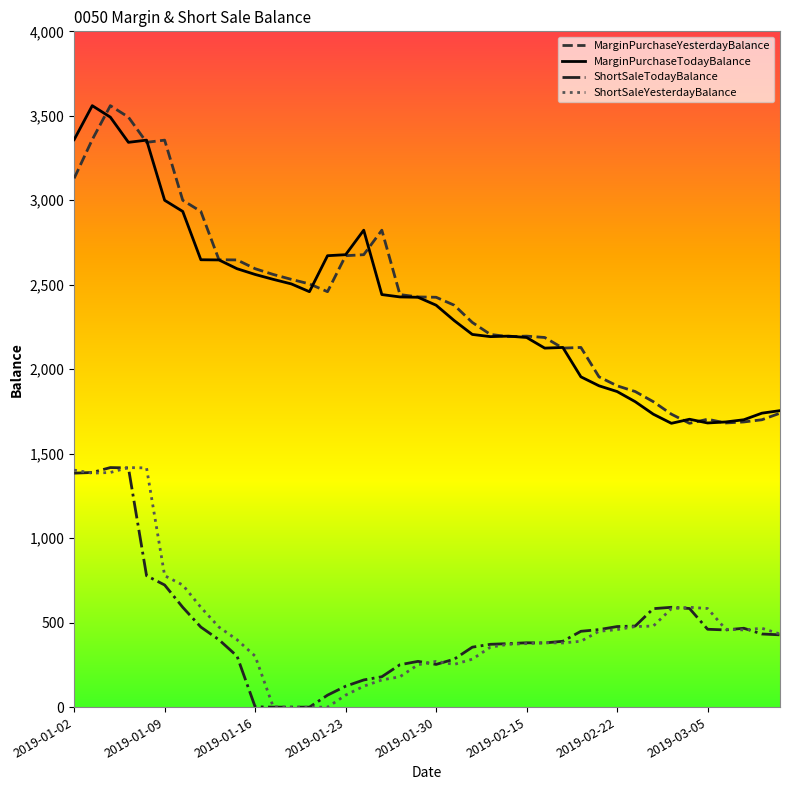

What is the maximum value for MarginPurchaseTodayBalance?

3560